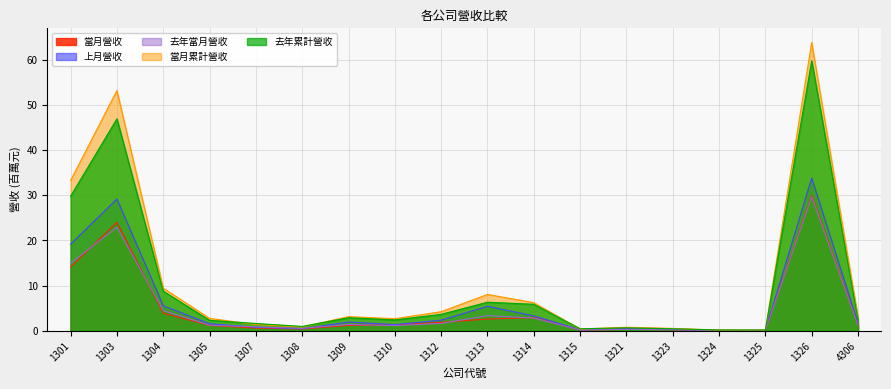

What is the difference between the maximum and minimum values in the 去年累計營收 series?

59.6